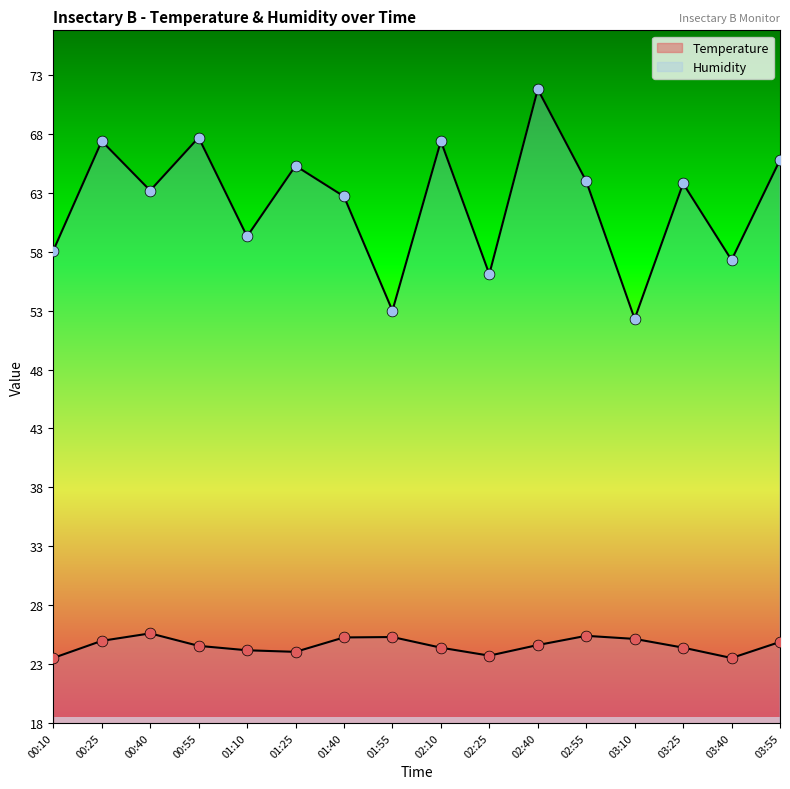

Is the value of Temperature at 00:25 greater than the value of Humidity at 00:10?

No